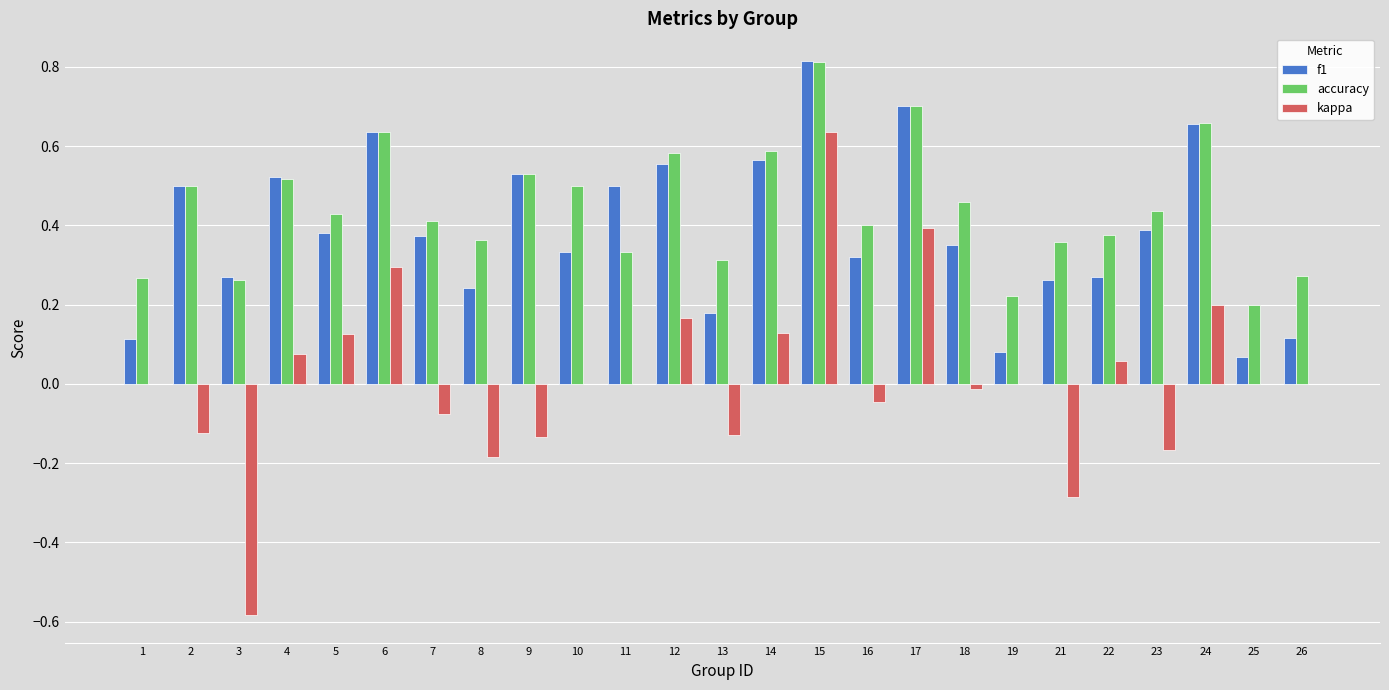

What is the sum of the f1 values at 12 and 7?

0.9